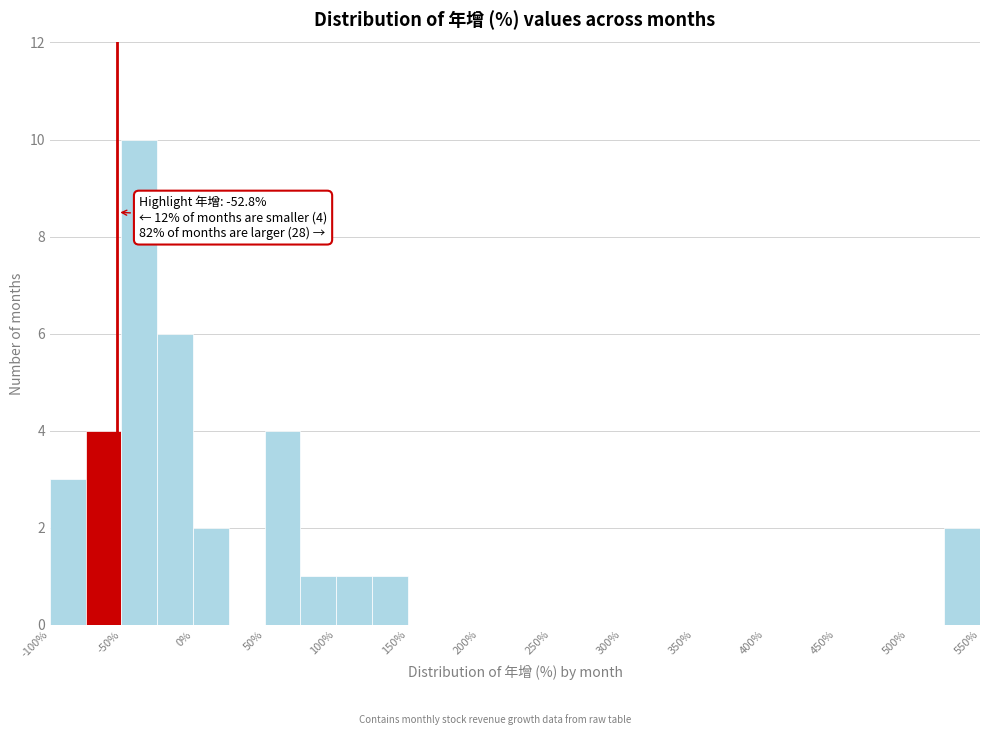

Over which range of the x-axis is the bar tallest?

-50 to -25